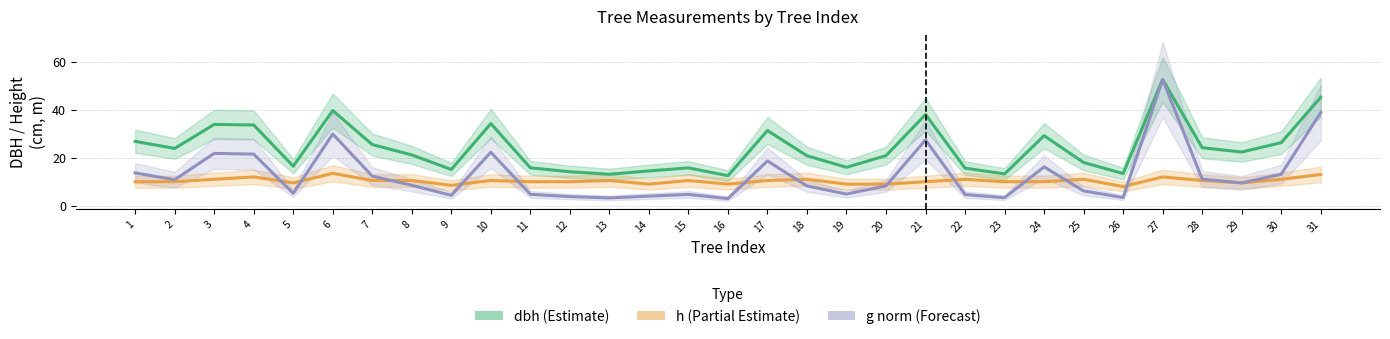

What is the value of the g normalized (Forecast) point at the 4th from the left?

21.5